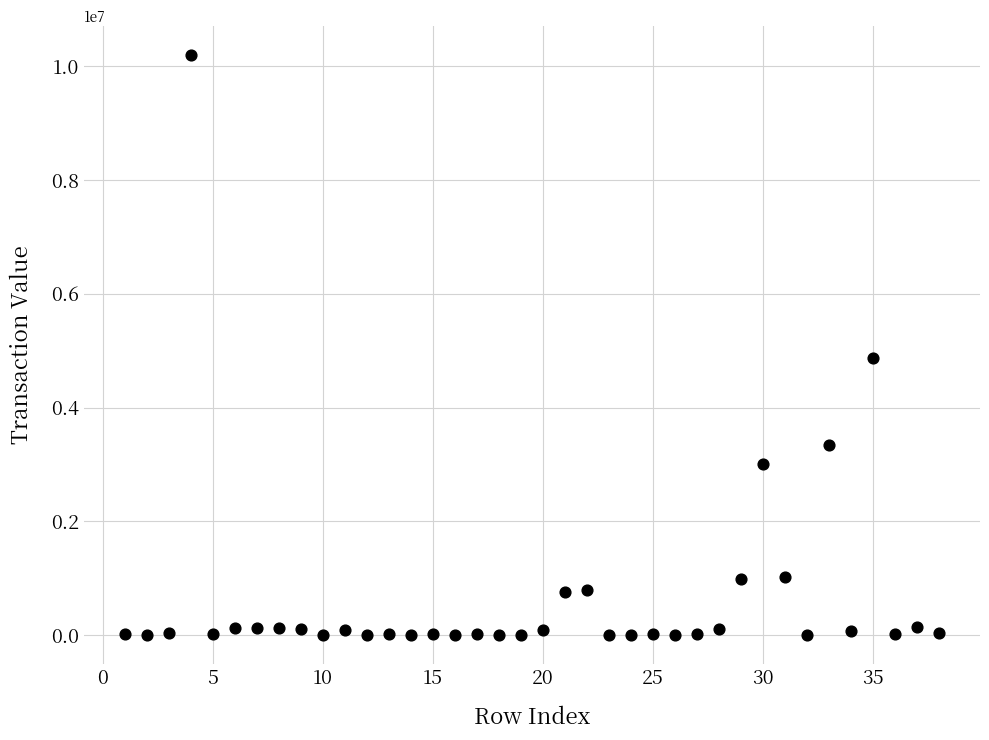

What Y value in the scatter plot is closest to 5101326?

4881939